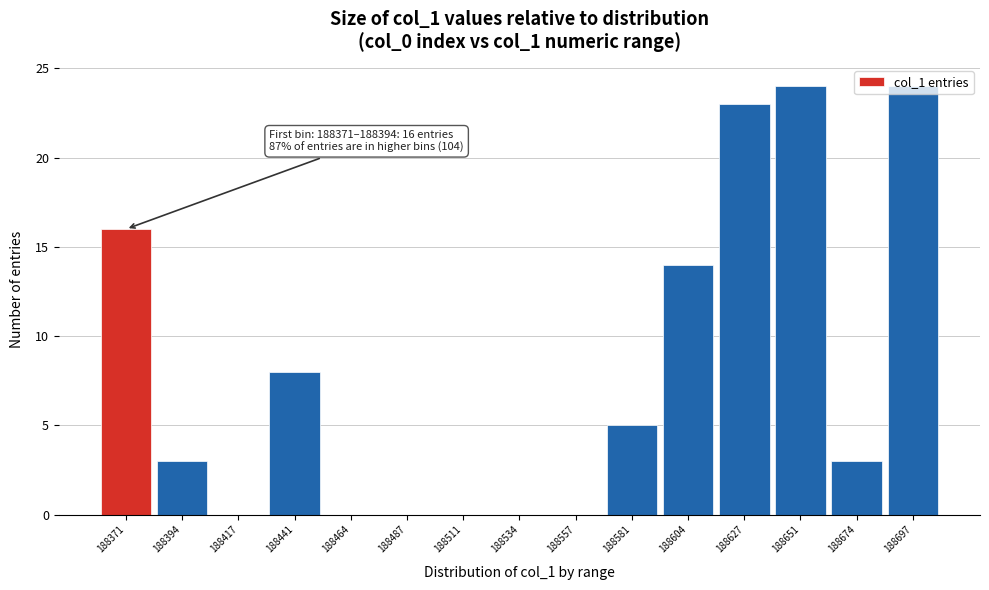

Where is the data nearest to the value 12?

188604